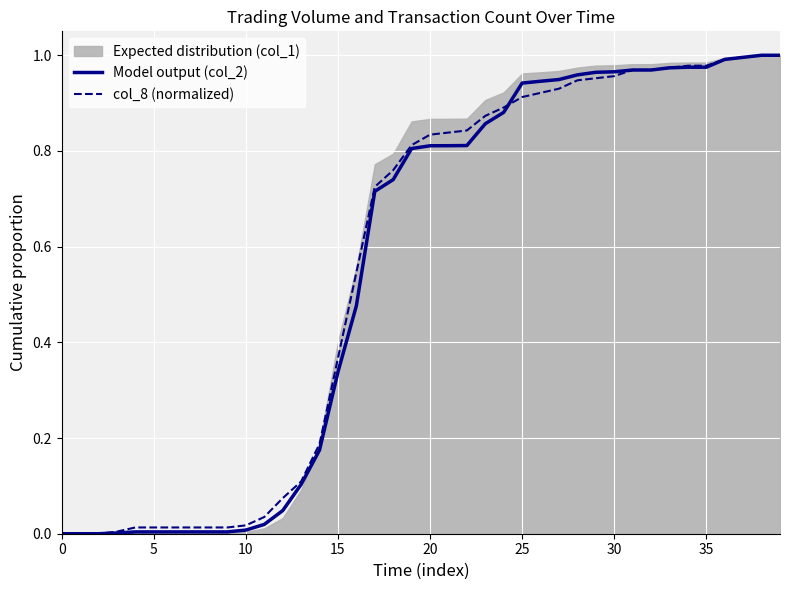

True or false: Model output (col_2) has a value of 0.0 at 0.

True